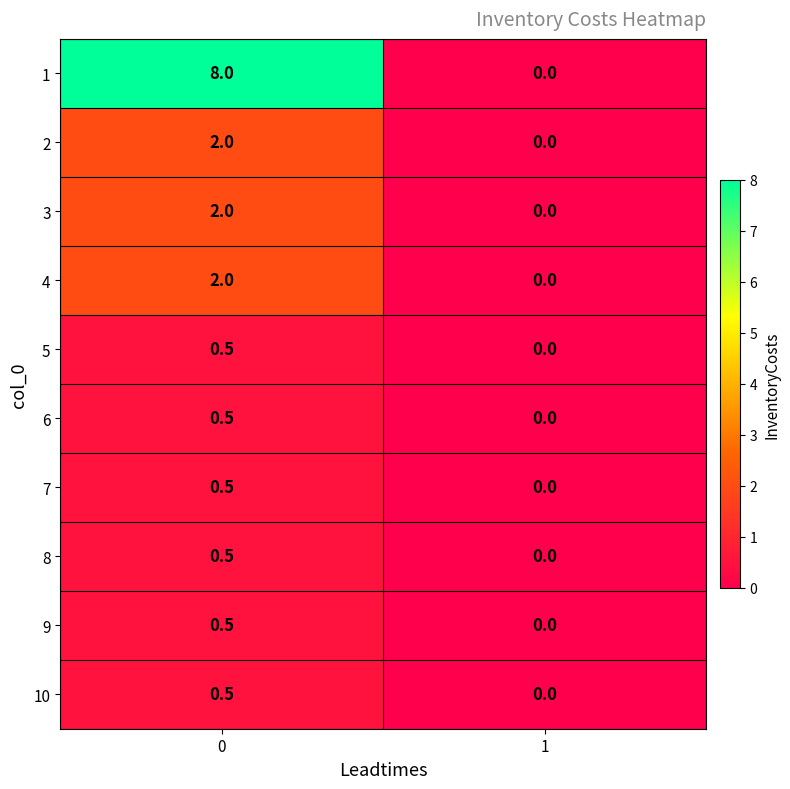

Which label corresponds to the smallest value in the chart?

1